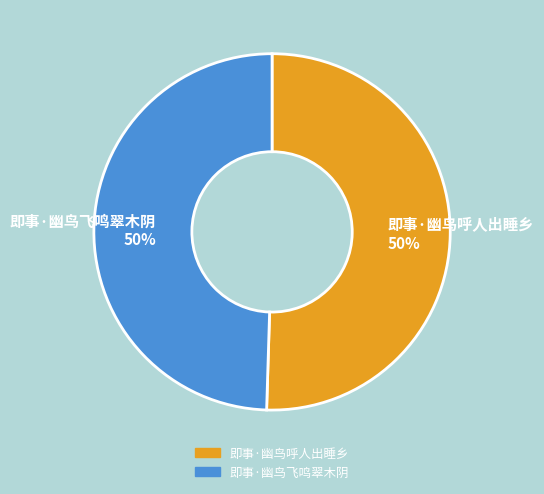

To the nearest percent, what is the combined percentage of 即事·幽鸟呼人出睡乡 and 即事·幽鸟飞鸣翠木阴?

100%